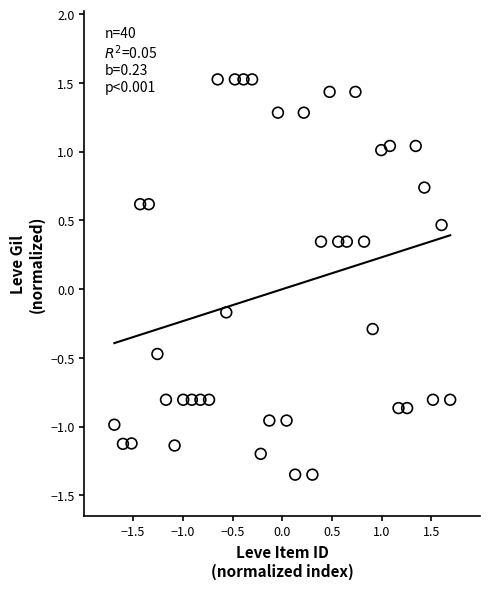

What is the range of X values (max minus min)?

3.4